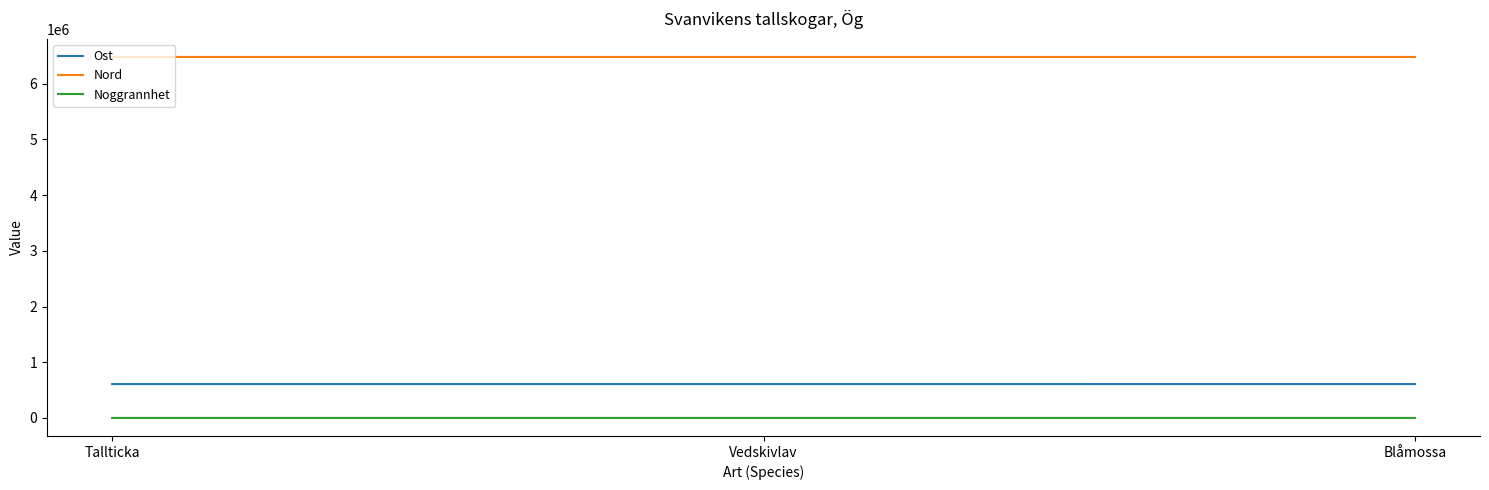

Which series has the largest total across all categories?

Nord